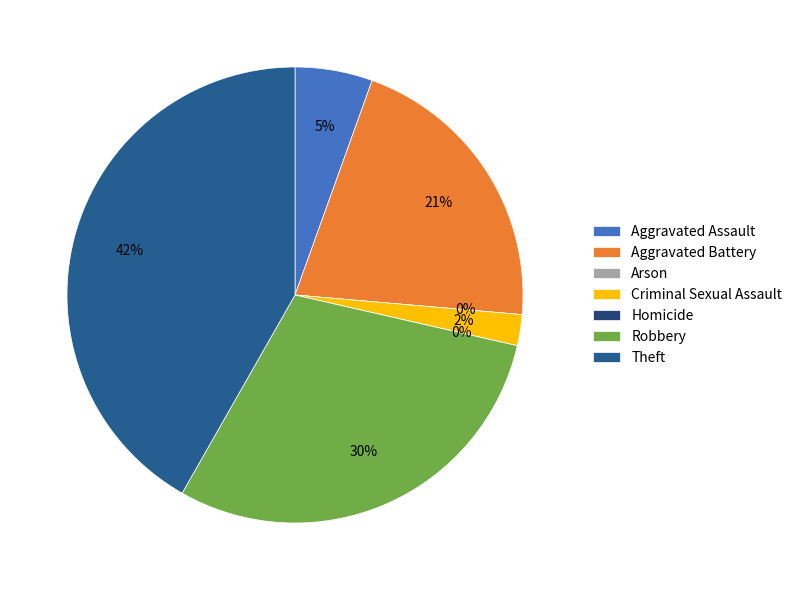

Rank the categories by value from lowest to highest.

Arson, Homicide, Criminal Sexual Assault, Aggravated Assault, Aggravated Battery, Robbery, Theft